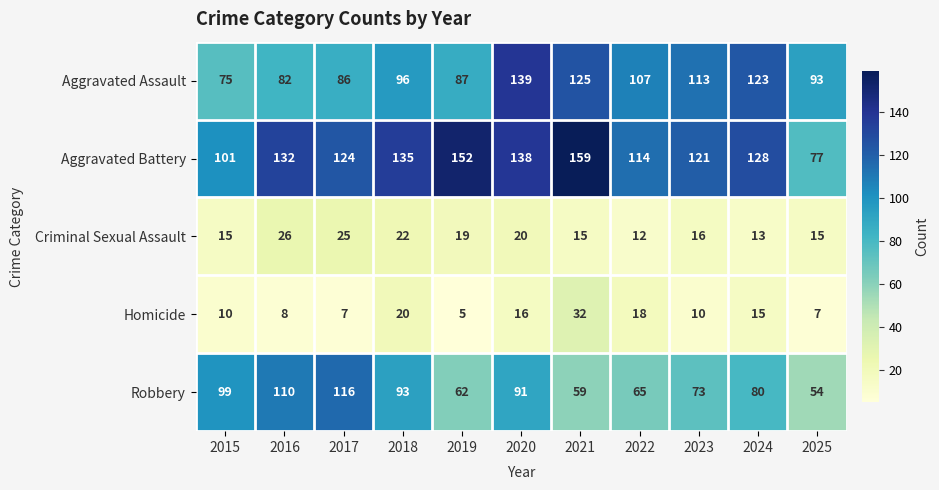

What is the difference between the second highest and second lowest values in the Criminal Sexual Assault series?

12